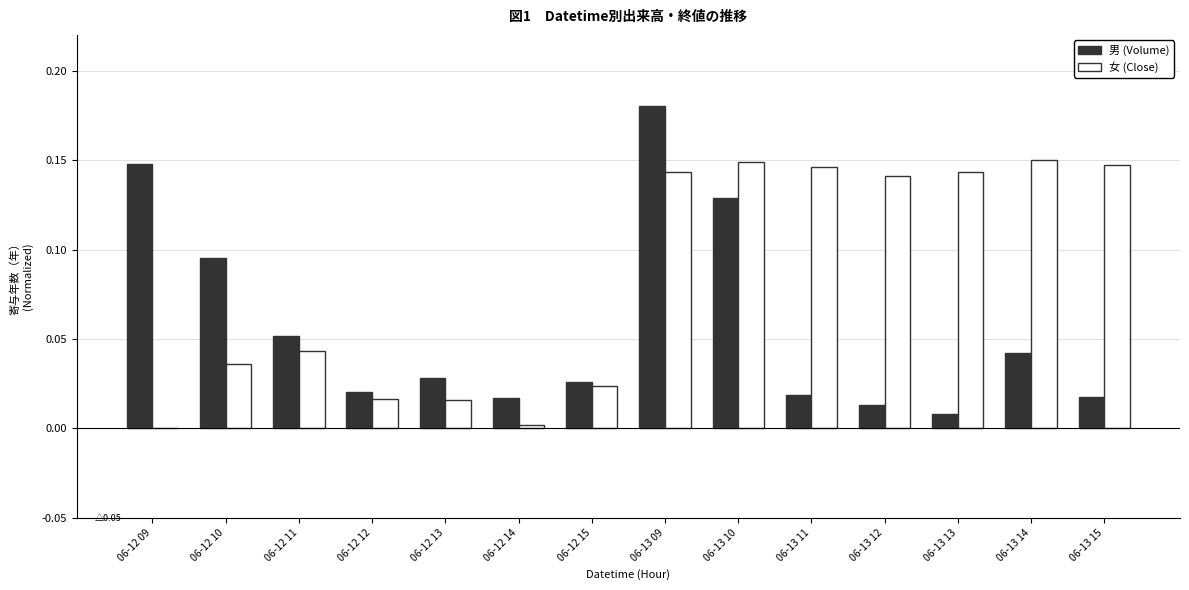

The value of 男 (Volume) at 06-12 13 is 0.0. True or false?

True